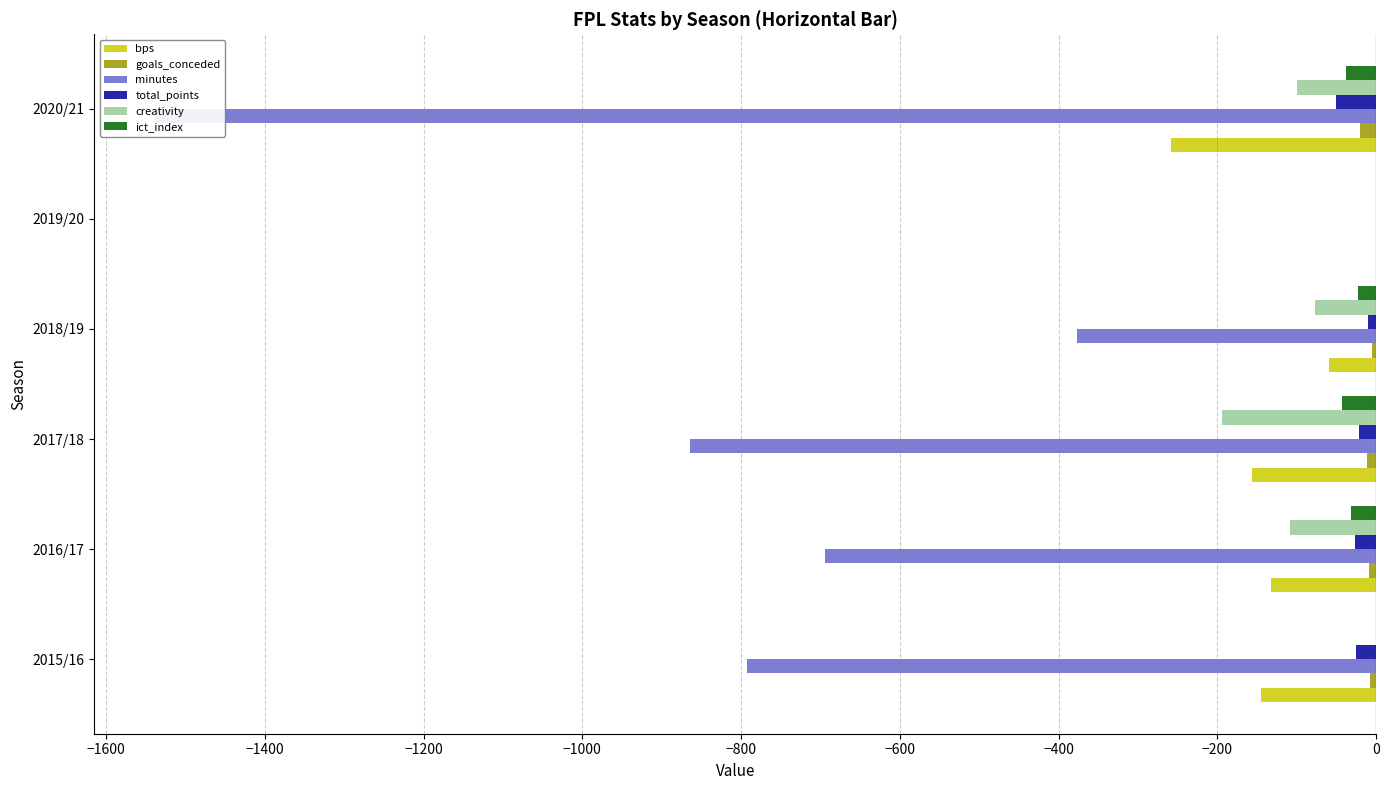

Which series has the largest range (max minus min)?

minutes